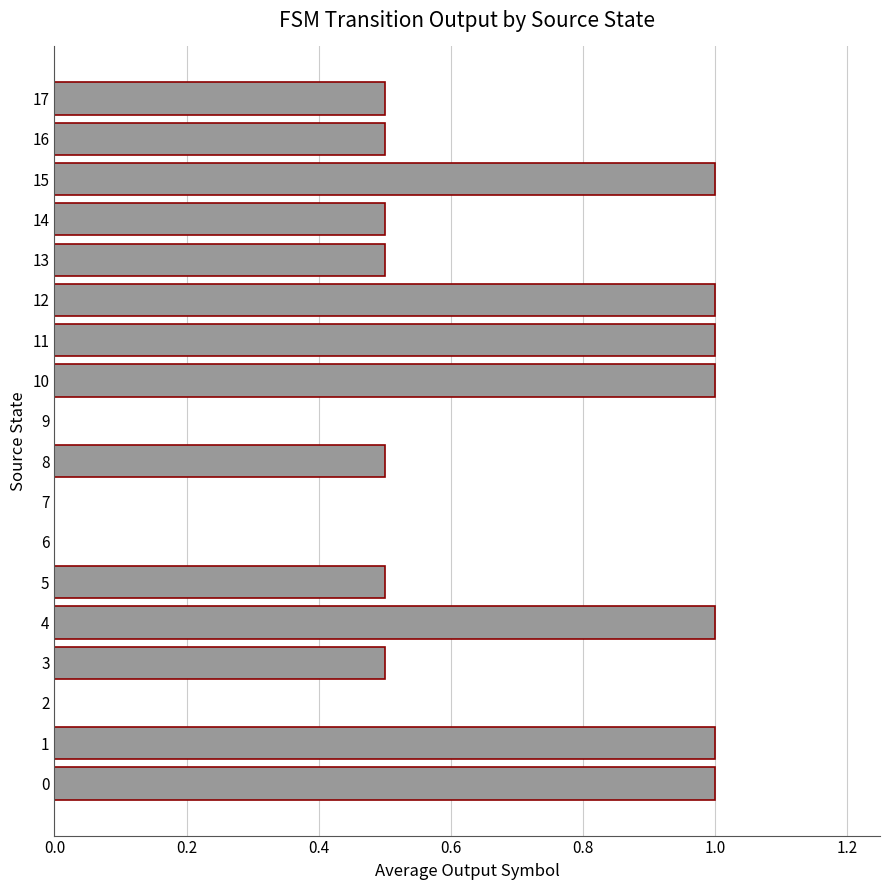

What is the greatest value displayed?

1.0